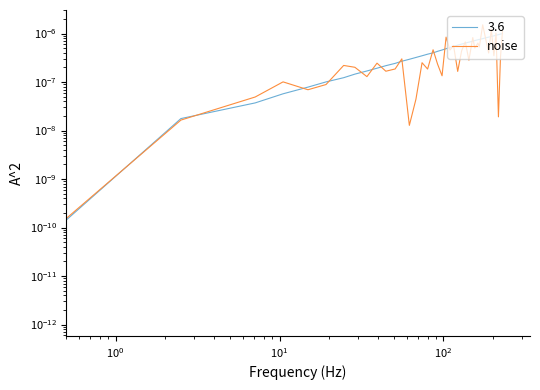

How many lines are shown in the chart?

1